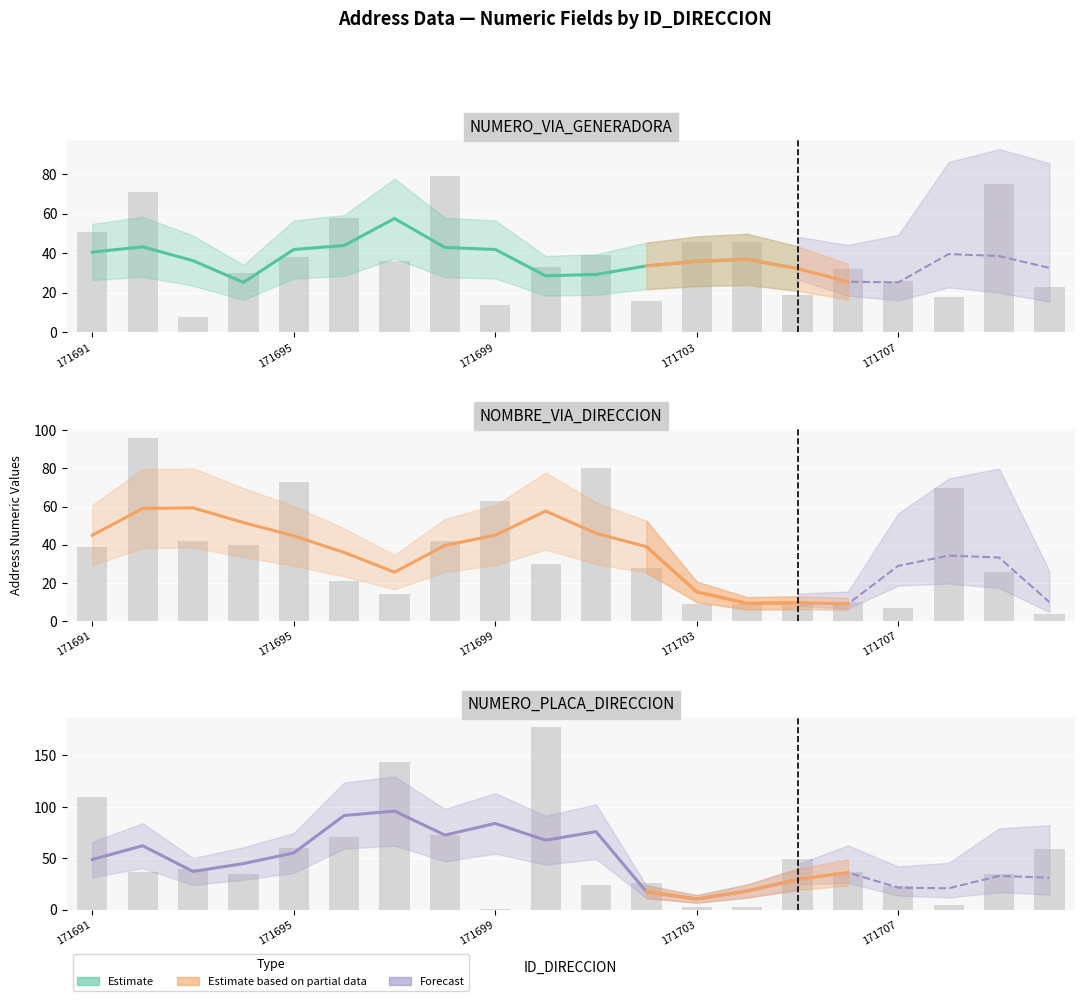

Where does the NUMERO_PLACA_DIRECCION series first go above 37?

171691